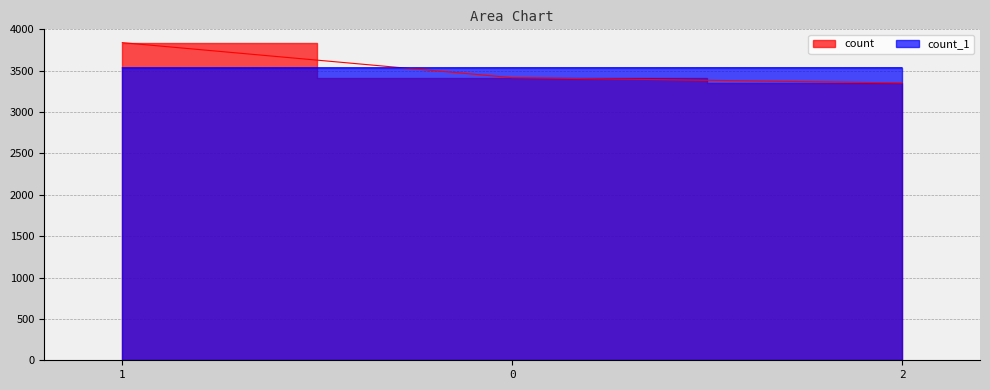

At which label does count first exceed 3416?

1